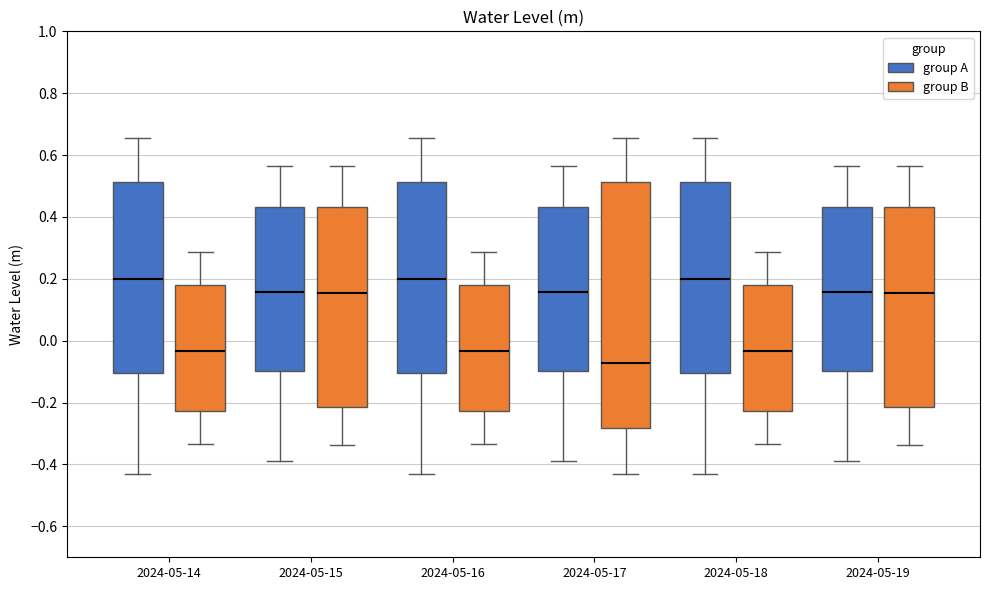

Comparing the boxes themselves (not the whiskers), which one is the tallest?

2024-05-17 (group B)